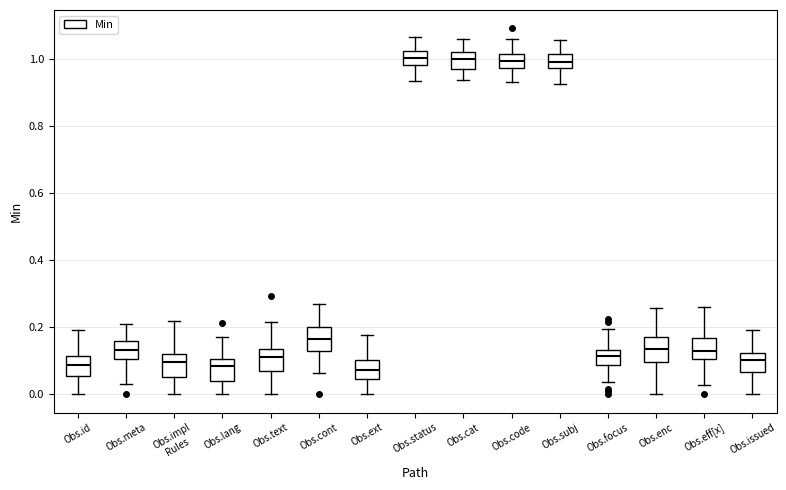

Reading left to right, transcribe this box plot: for each box, give where its median line is, the range the box spans, and where its two whiskers end, as read against the y-axis. The values are not printed on the chart, so give them approximately, as read against the axis.

Obs.id: median 0.08, box 0.06 to 0.12, whiskers 0.00 to 0.20
Obs.meta: median 0.14, box 0.10 to 0.16, whiskers 0.04 to 0.20
Obs.impl Rules: median 0.10, box 0.06 to 0.12, whiskers 0.00 to 0.22
Obs.lang: median 0.08, box 0.04 to 0.10, whiskers 0.00 to 0.18
Obs.text: median 0.12, box 0.06 to 0.14, whiskers 0.00 to 0.22
Obs.cont: median 0.16, box 0.12 to 0.20, whiskers 0.06 to 0.26
Obs.ext: median 0.08, box 0.04 to 0.10, whiskers 0.00 to 0.18
Obs.status: median 1.00, box 0.98 to 1.02, whiskers 0.94 to 1.06
Obs.cat: median 1.00, box 0.98 to 1.02, whiskers 0.94 to 1.06
Obs.code: median 1.00, box 0.98 to 1.02, whiskers 0.94 to 1.06
Obs.subj: median 1.00, box 0.98 to 1.02, whiskers 0.92 to 1.06
Obs.focus: median 0.12, box 0.08 to 0.14, whiskers 0.04 to 0.20
Obs.enc: median 0.14, box 0.10 to 0.18, whiskers 0.00 to 0.26
Obs.eff[x]: median 0.12, box 0.10 to 0.16, whiskers 0.02 to 0.26
Obs.issued: median 0.10, box 0.06 to 0.12, whiskers 0.00 to 0.20